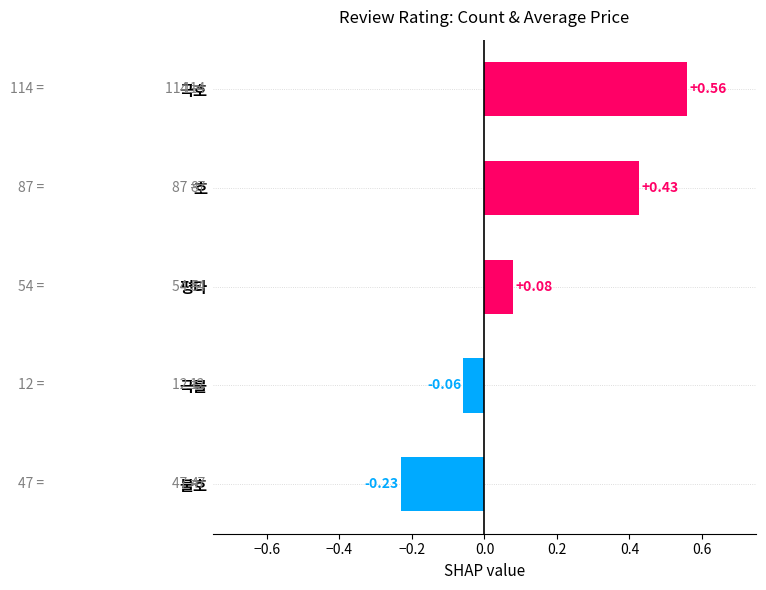

List the labels in order of value, largest first.

극호, 호, 평타, 극불, 불호